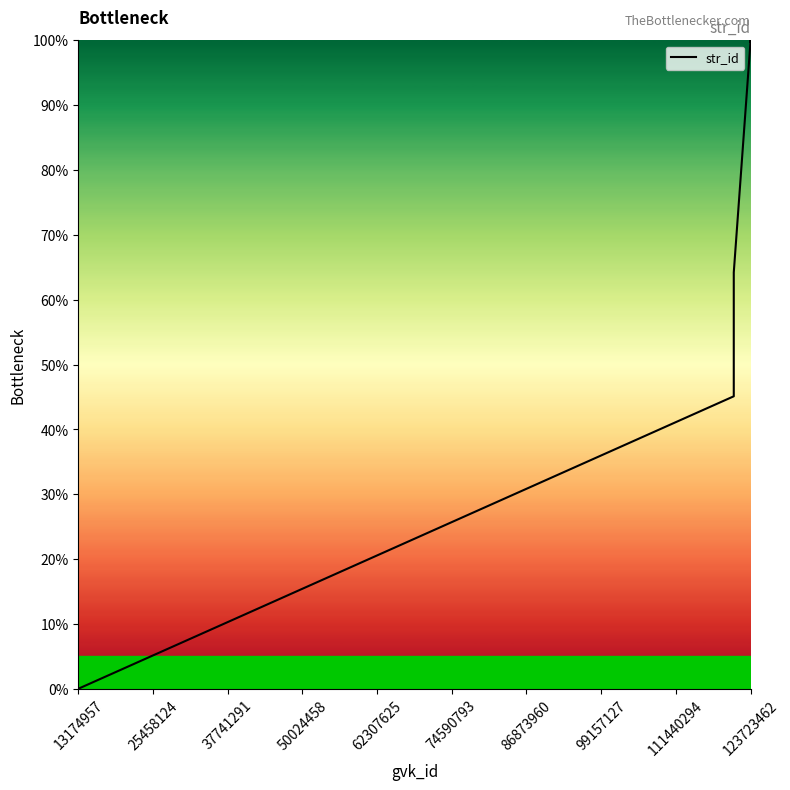

What is the greatest value displayed?

100.0